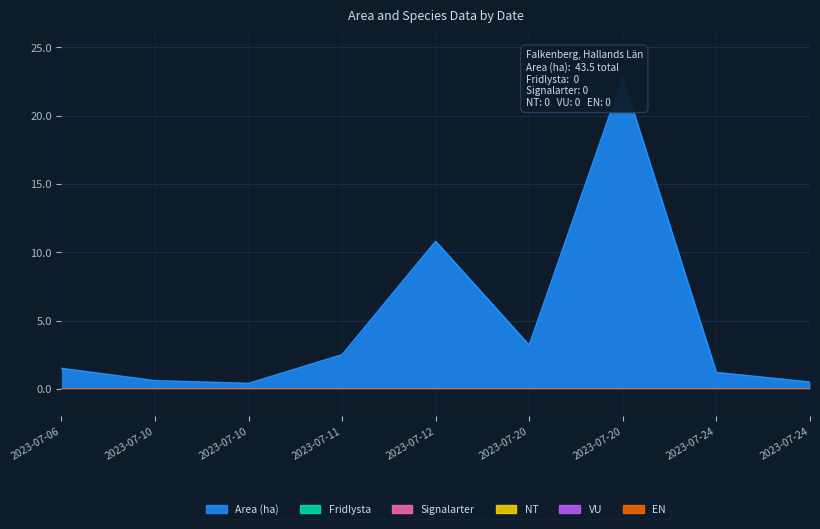

Which series changed the most between 2023-07-12 and 2023-07-20?

Area (ha)